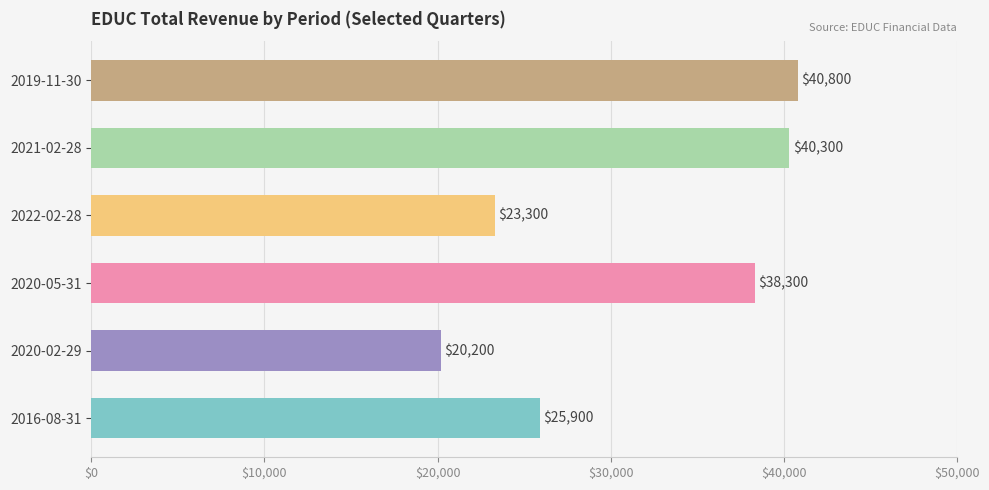

What is the change in value from 2016-08-31 to 2020-05-31?

+12400